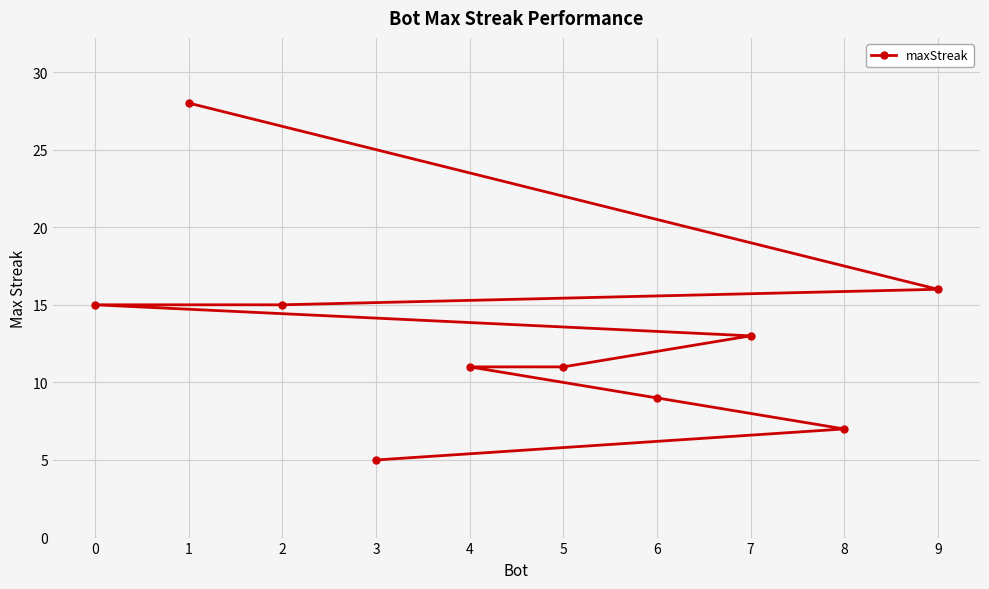

What position from the right is 1?

10